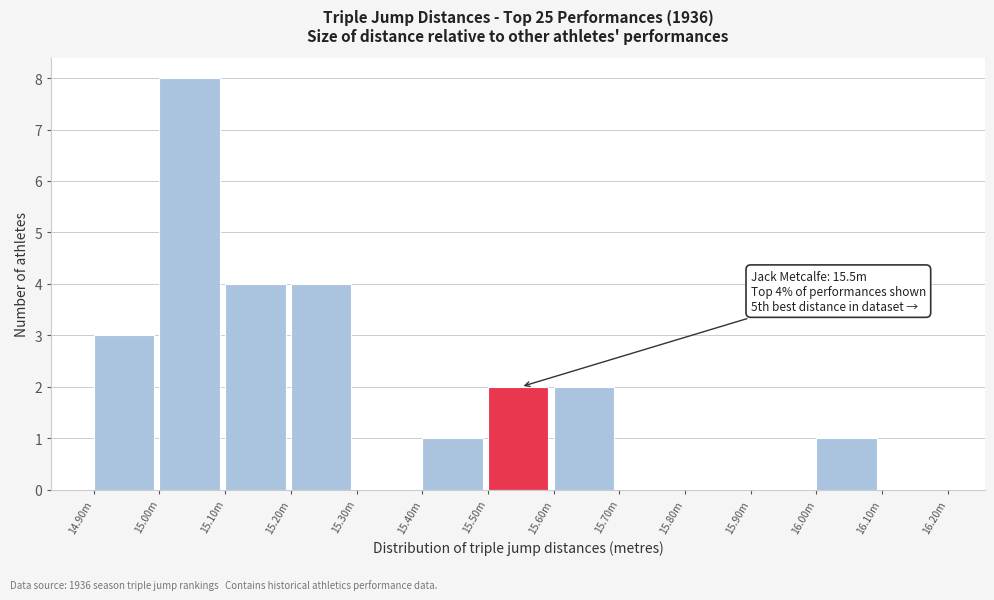

Reading left to right, list all the values displayed in this chart.

14.90m=3	15.00m=8	15.10m=4	15.20m=4	15.30m=0	15.40m=1	15.50m=2	15.60m=2	15.70m=0	15.80m=0	15.90m=0	16.00m=1	16.10m=0